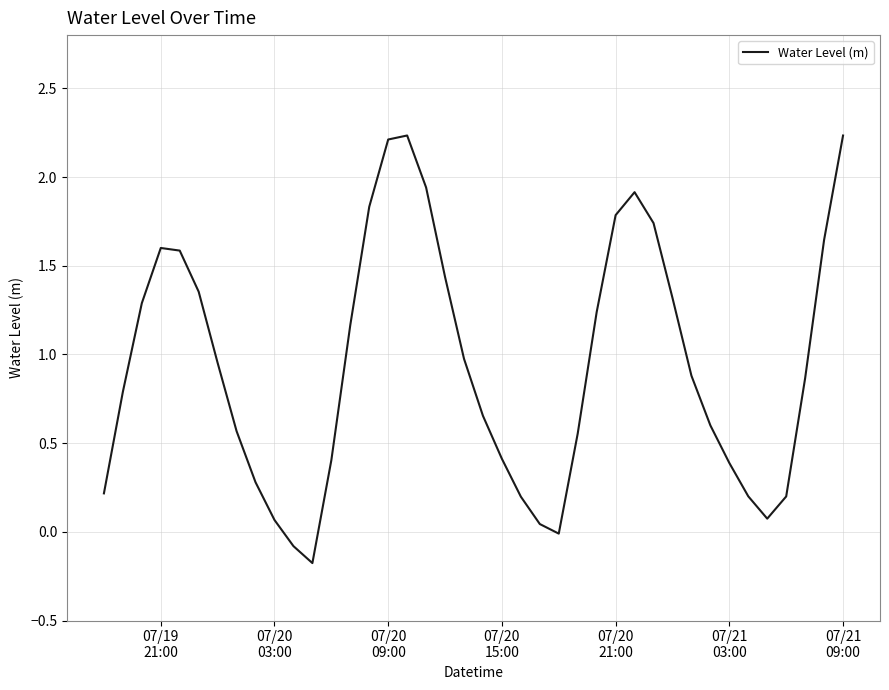

What is the difference between the maximum and minimum values?

2.4